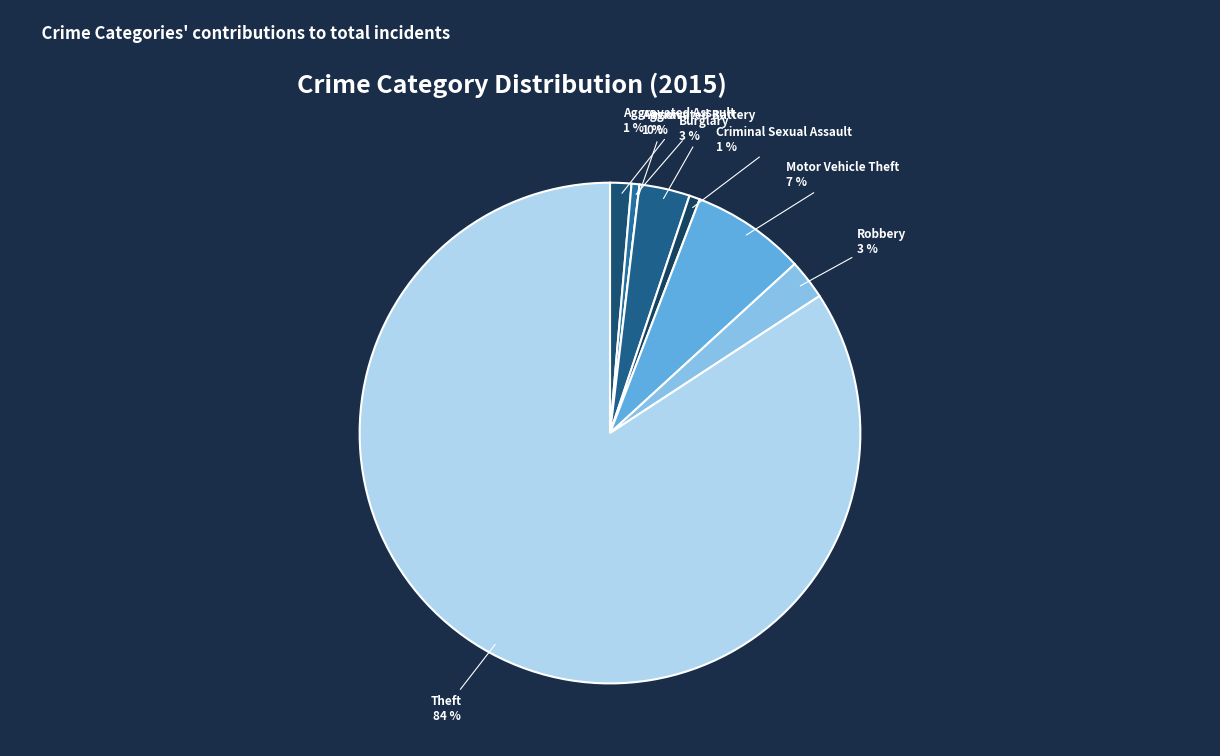

The Burglary slice represents 1% of the pie. True or false?

False